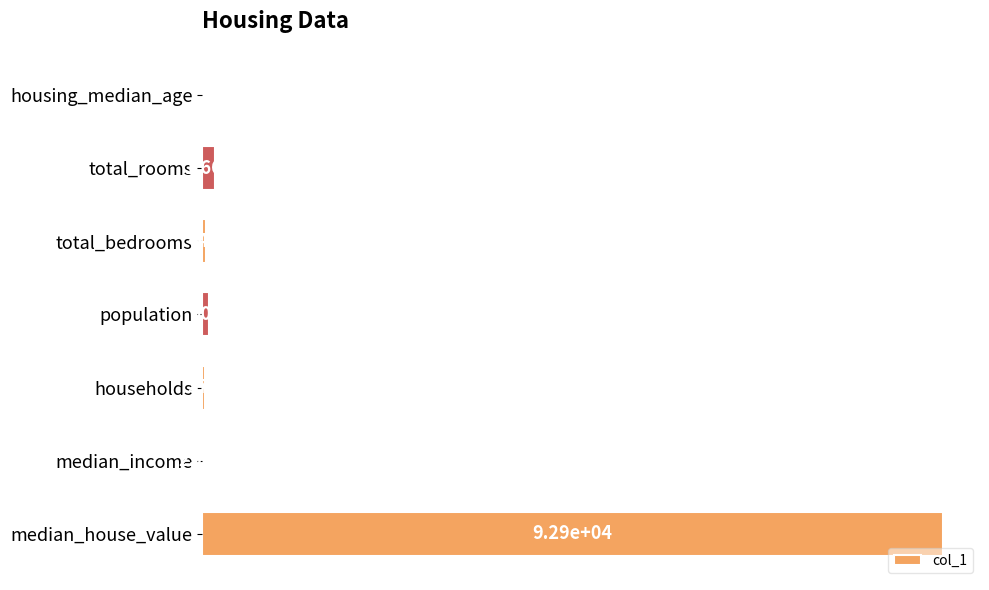

Which category has the highest value across all series?

median_house_value